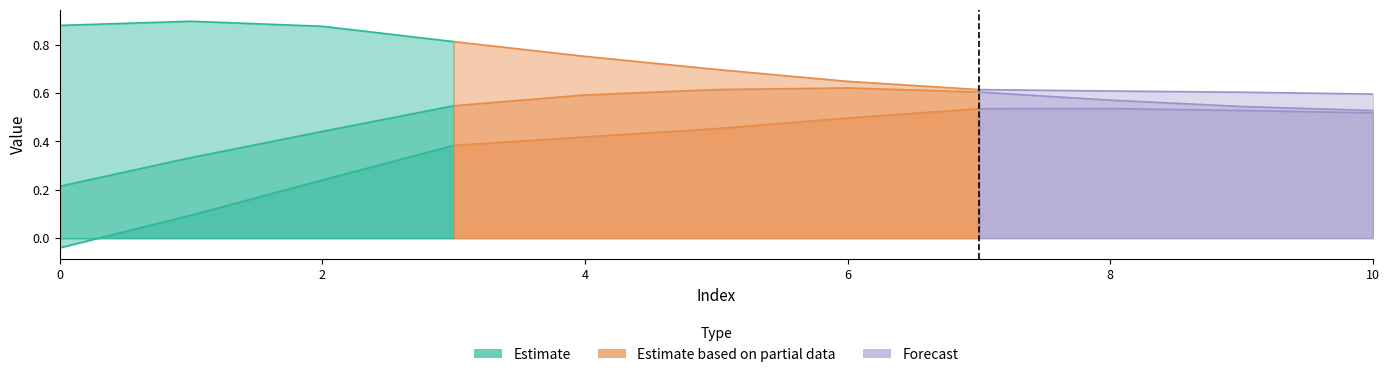

True or false: Row 2 has more than 2 interior local peaks.

False